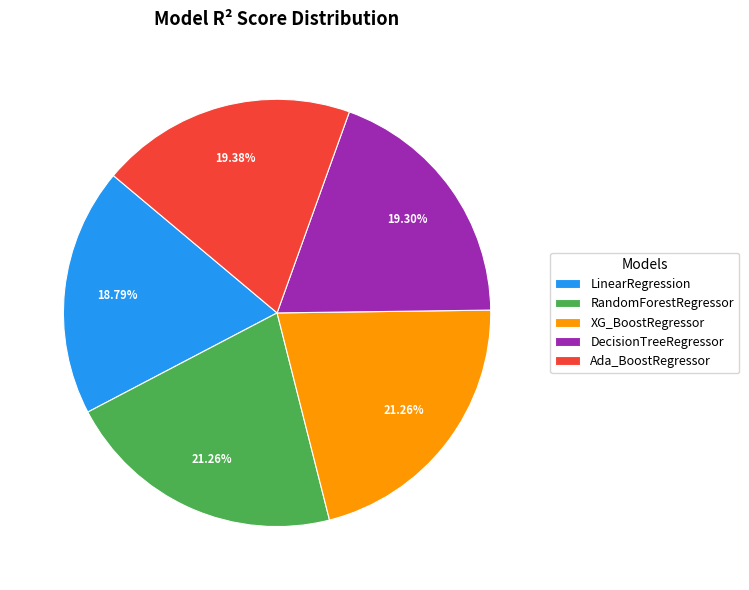

To the nearest percent, what is the difference between the LinearRegression and RandomForestRegressor slice percentages?

2%